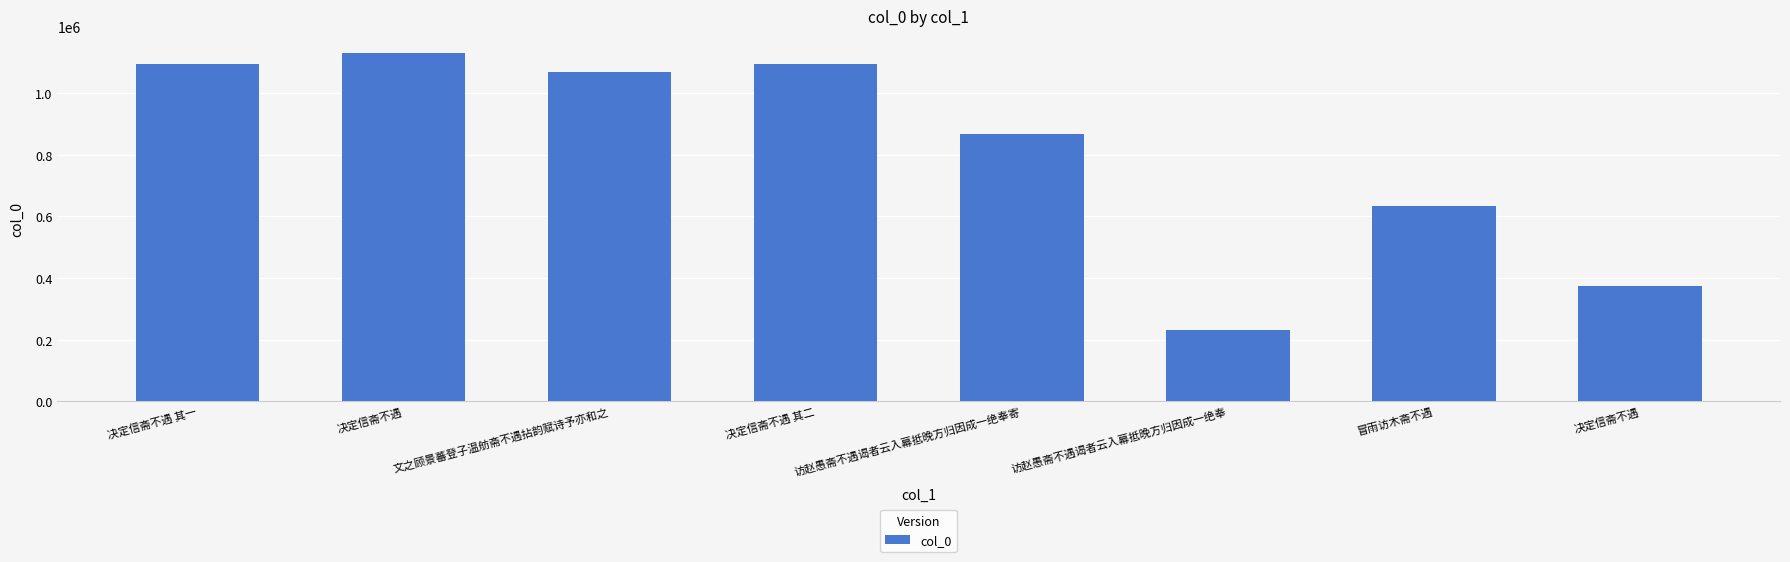

How many data points are less than 1068875?

4